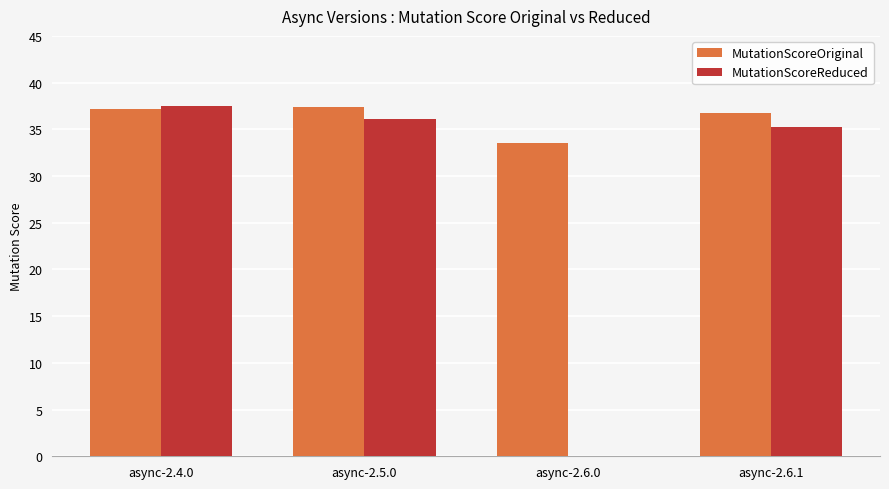

Are the bars grouped side by side (vs. stacked)?

Yes